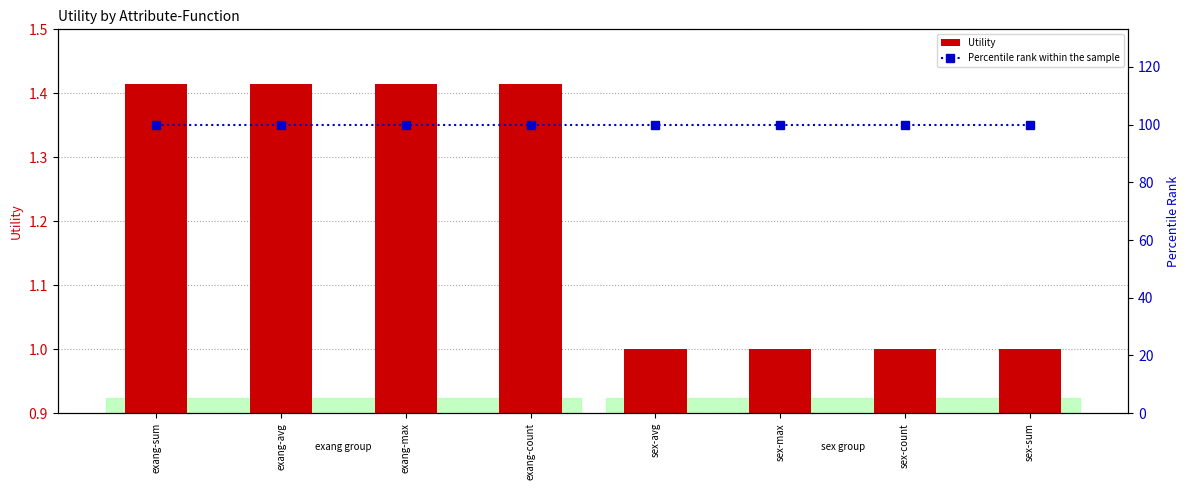

Count the number of data series in this chart.

2